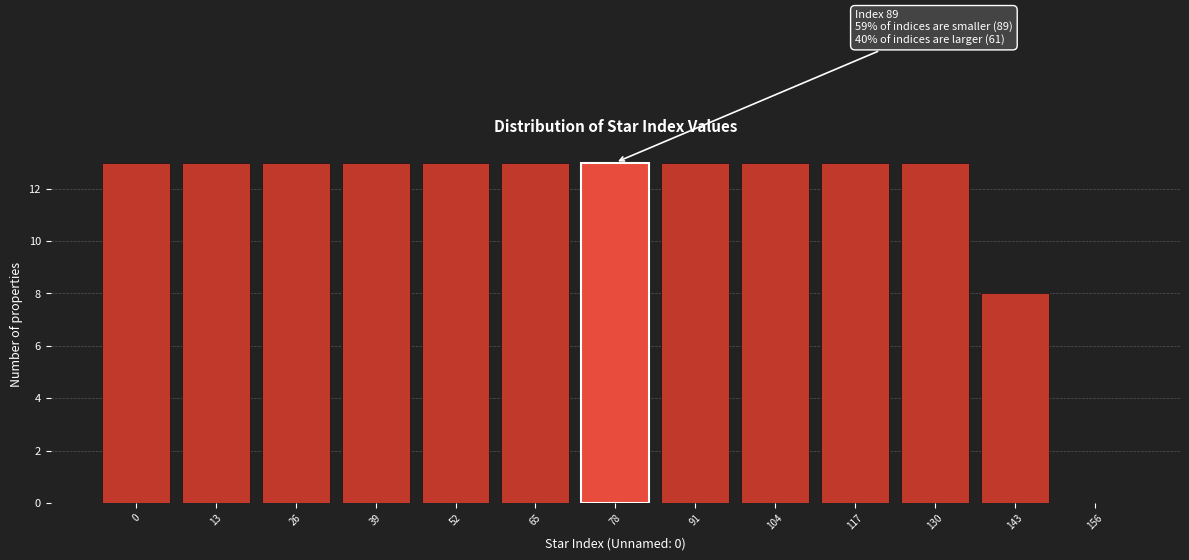

Reading right to left, list all the values displayed in this chart.

156=0	143=8	130=13	117=13	104=13	91=13	78=13	65=13	52=13	39=13	26=13	13=13	0=13